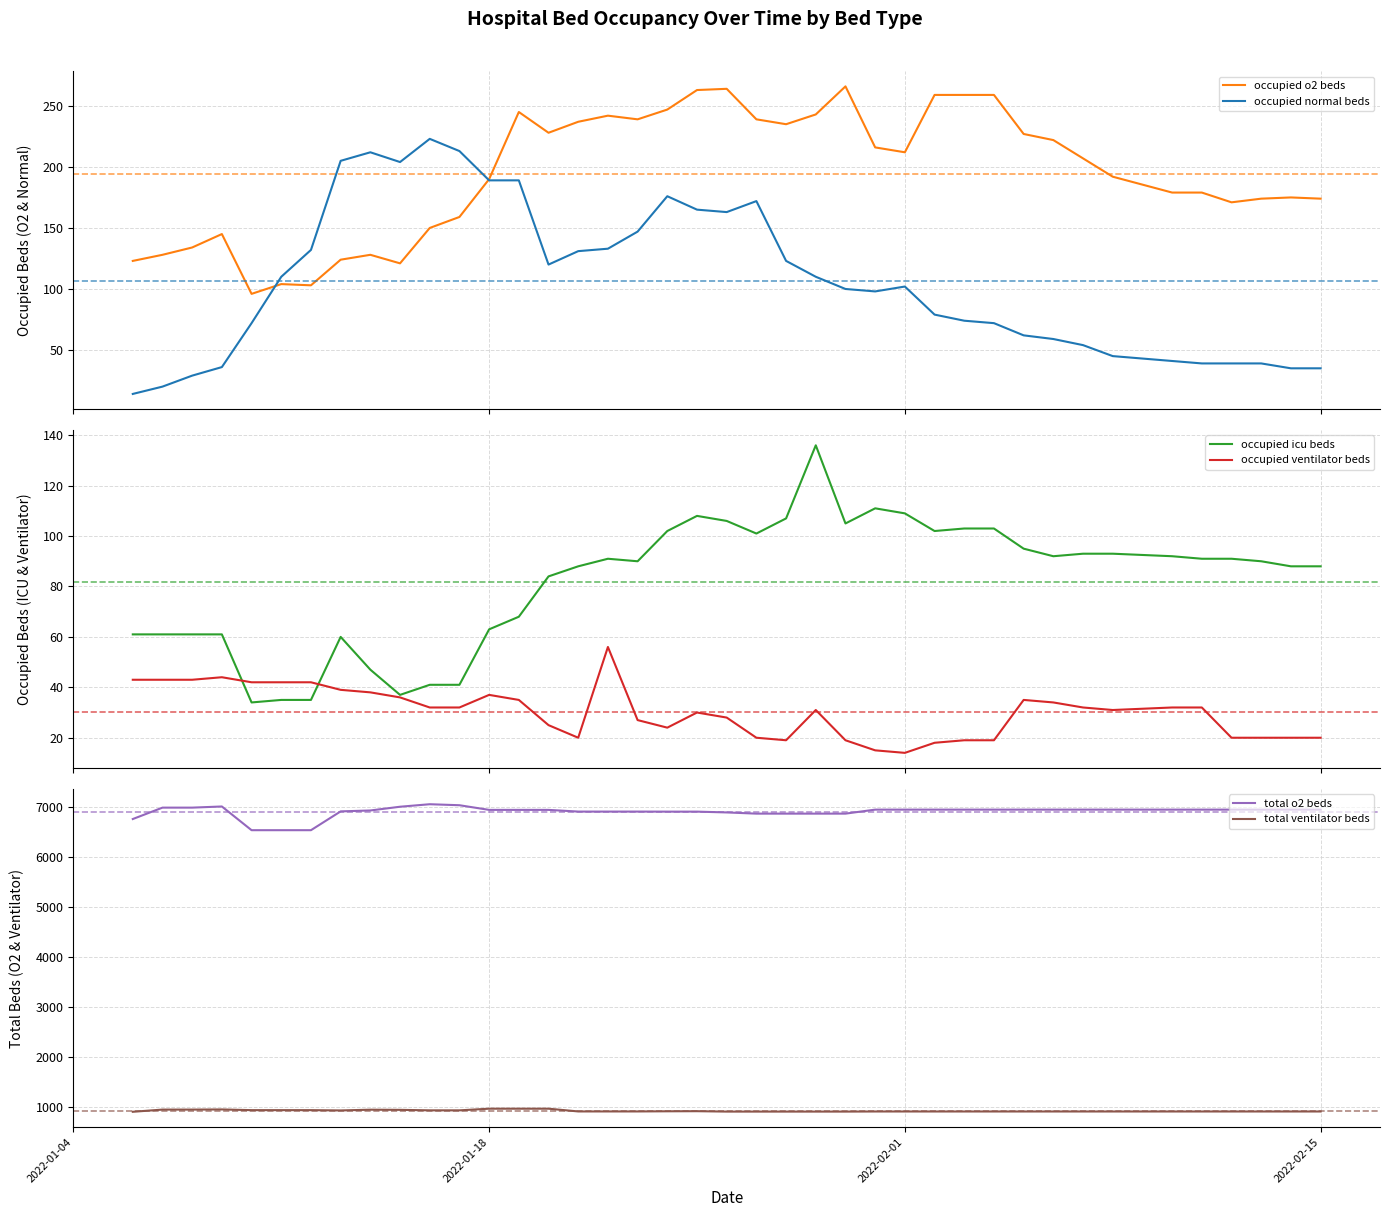

True or false: total ventilator beds and occupied icu beds cross at least once.

False